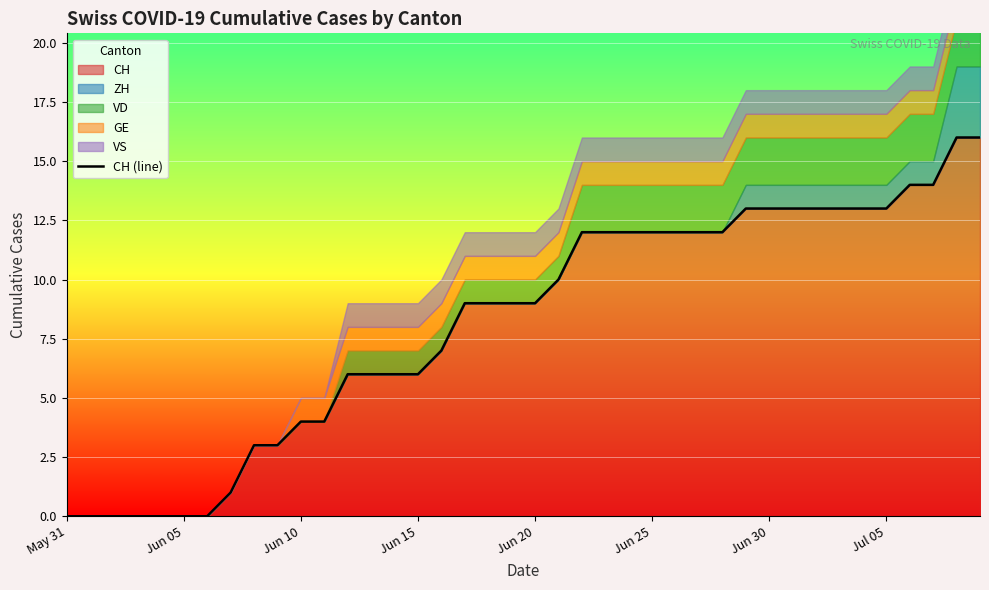

How many data points are less than 9?

17